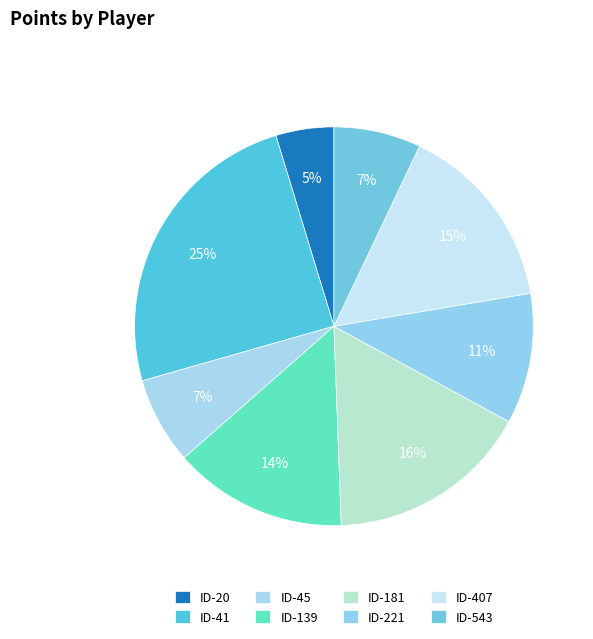

What is the total percentage of ID-407 and ID-41?

40.0%